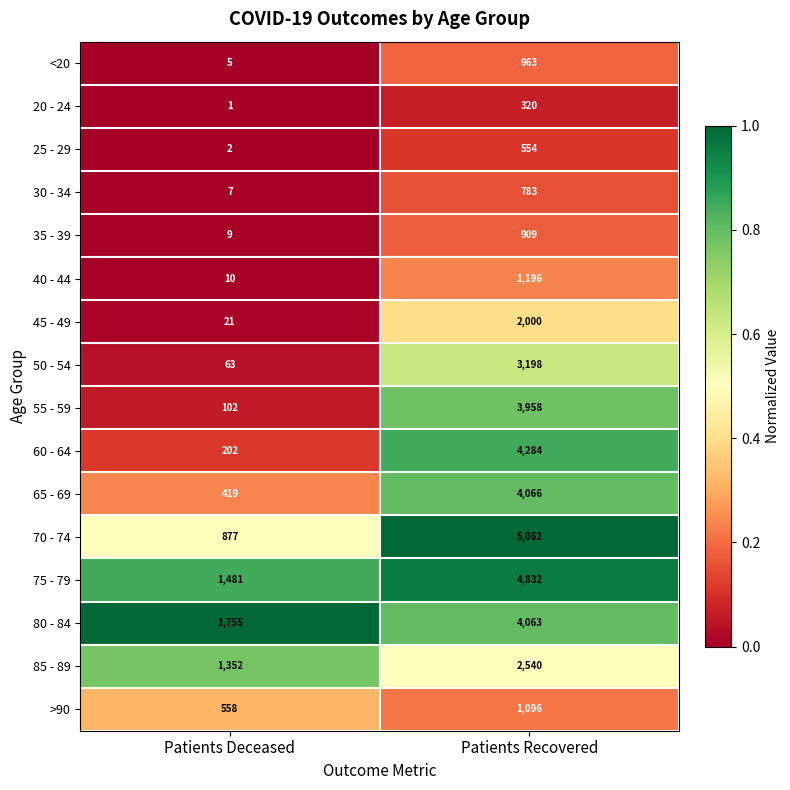

What is the total value across all series at Patients Deceased?

6864